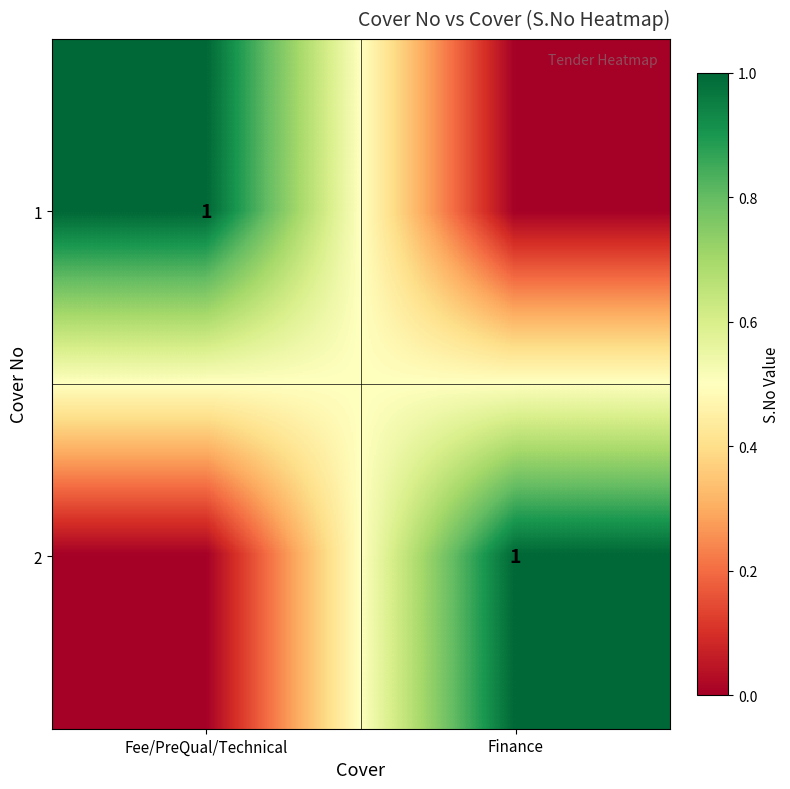

Is it true that 2 equals 1 at Finance?

True